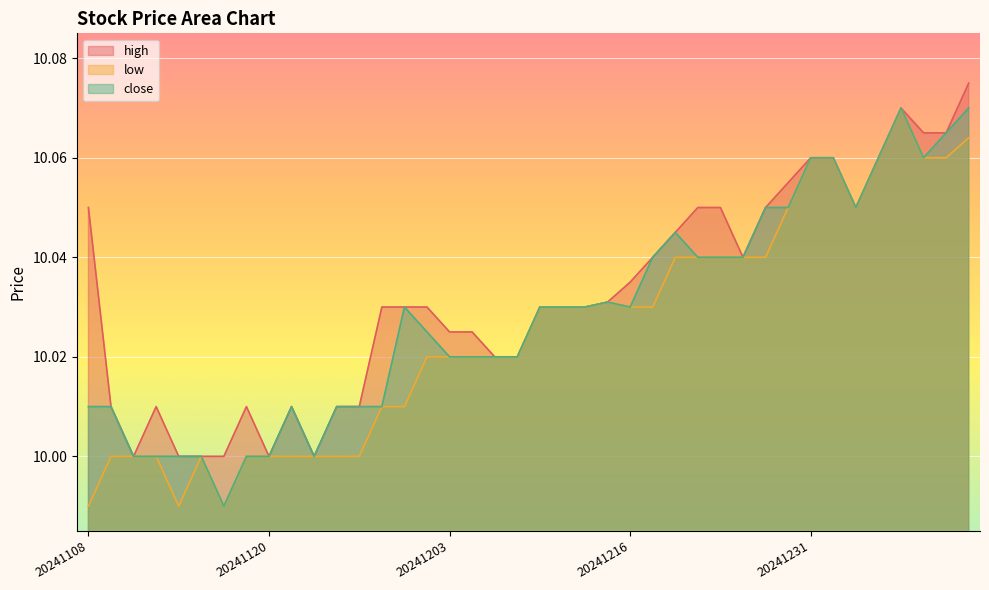

True or false: high has more than 0 interior local peaks.

True